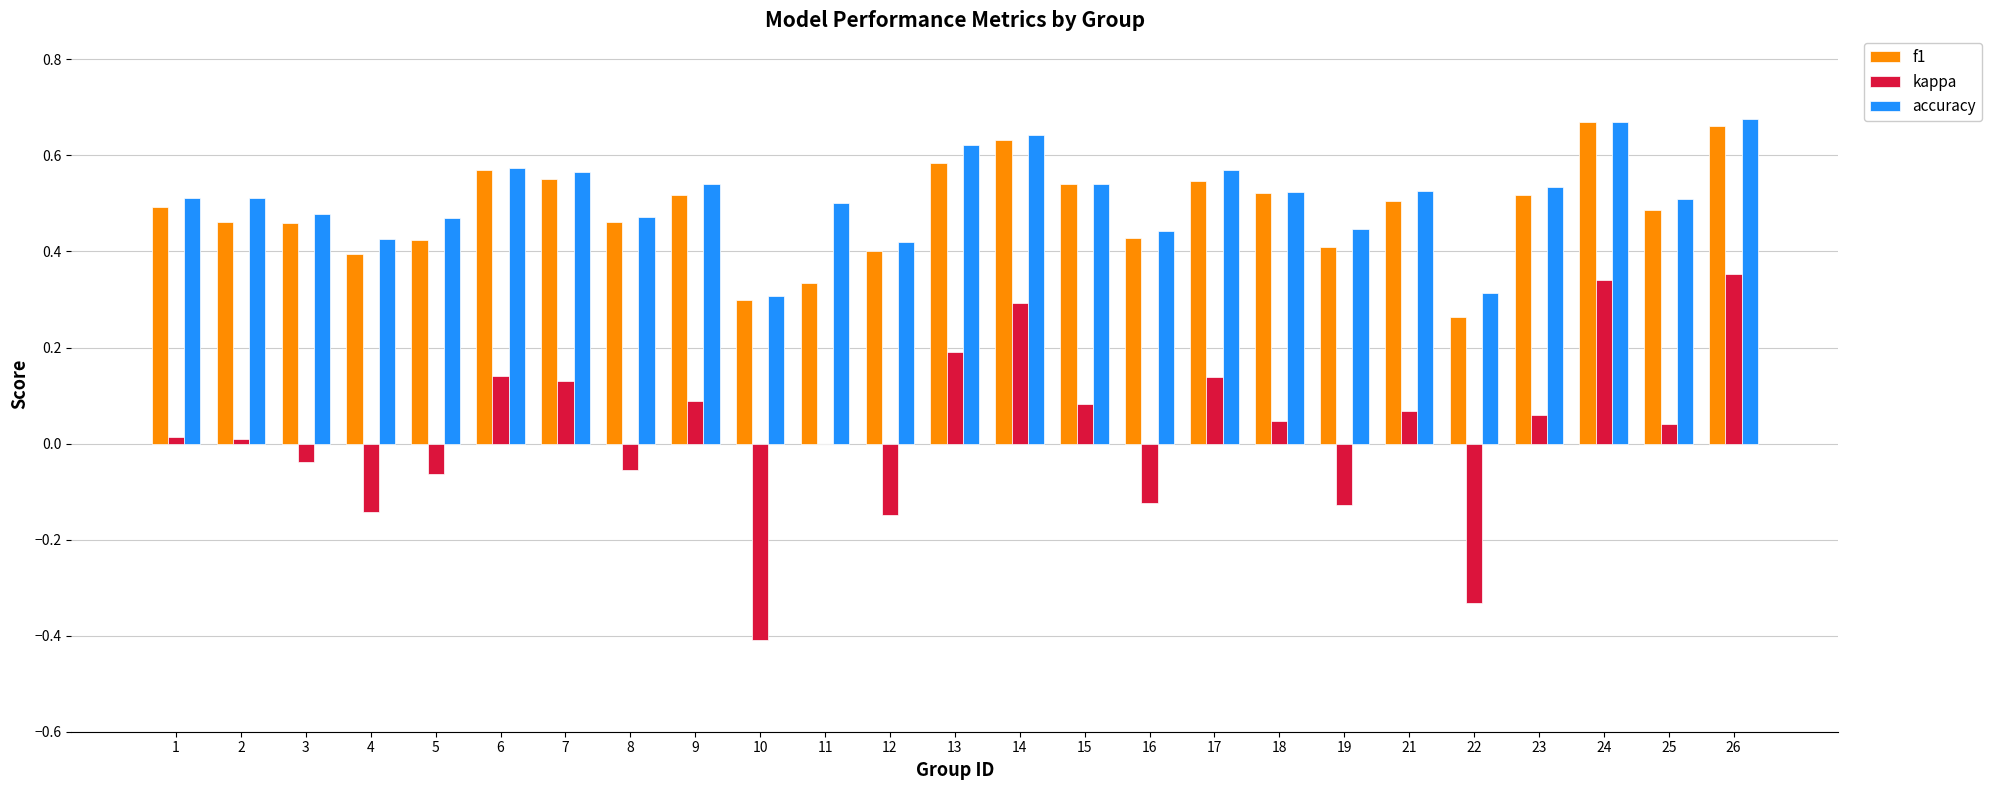

Is the value of f1 at 16 greater than the value of kappa at 5?

Yes